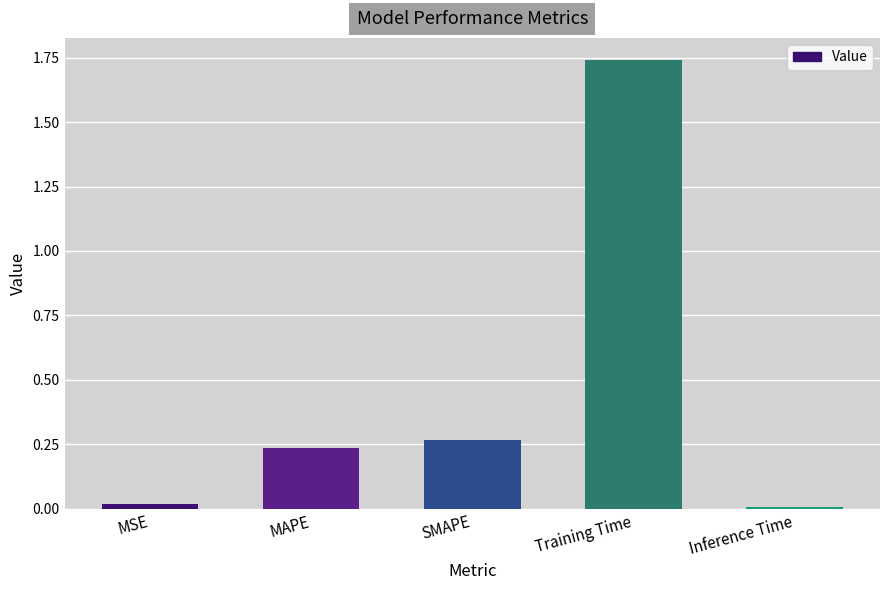

What is the average value?

0.5